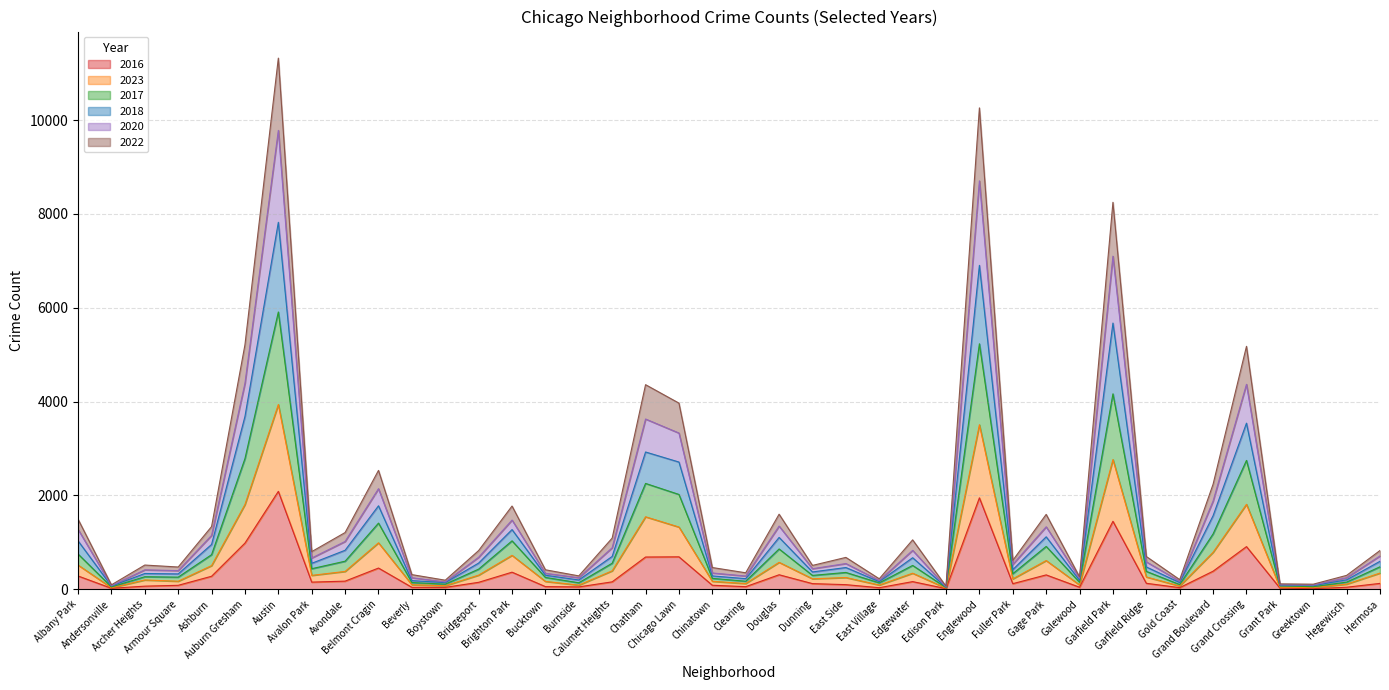

True or false: 2018 has more than 0 points higher than both neighbors.

True